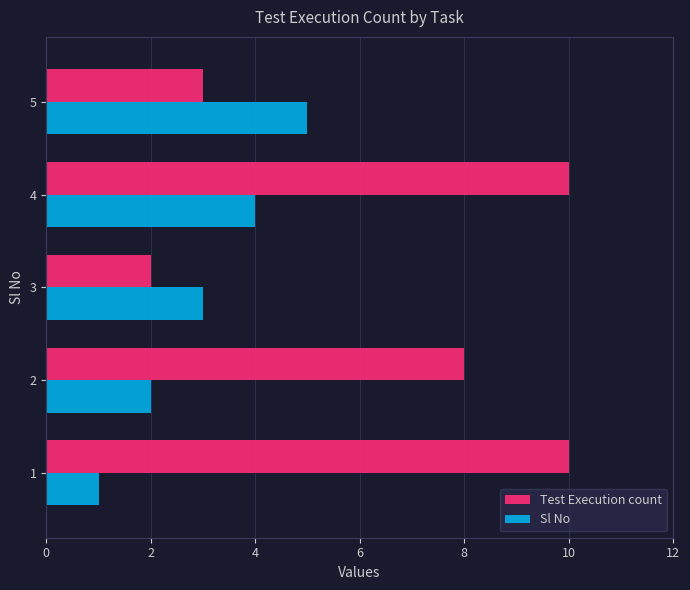

Which series has the largest total across all categories?

Test Execution count